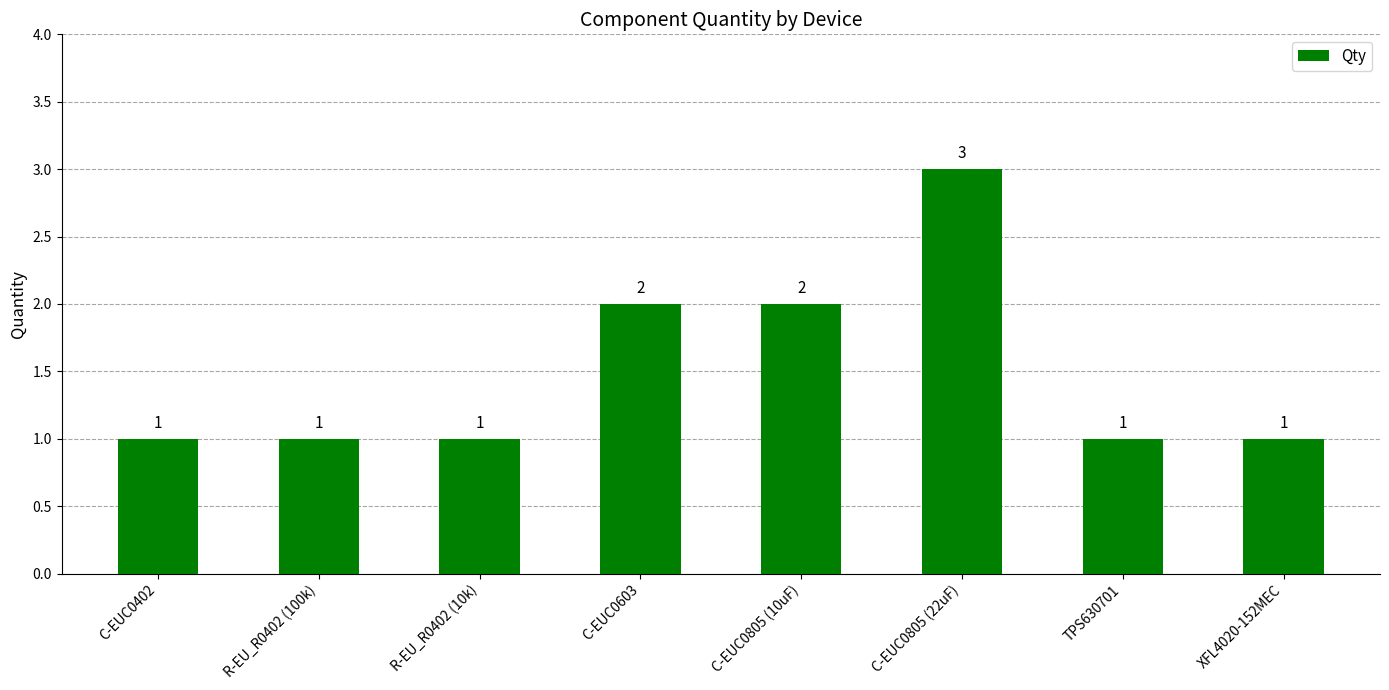

How many categories are shown in the chart?

8